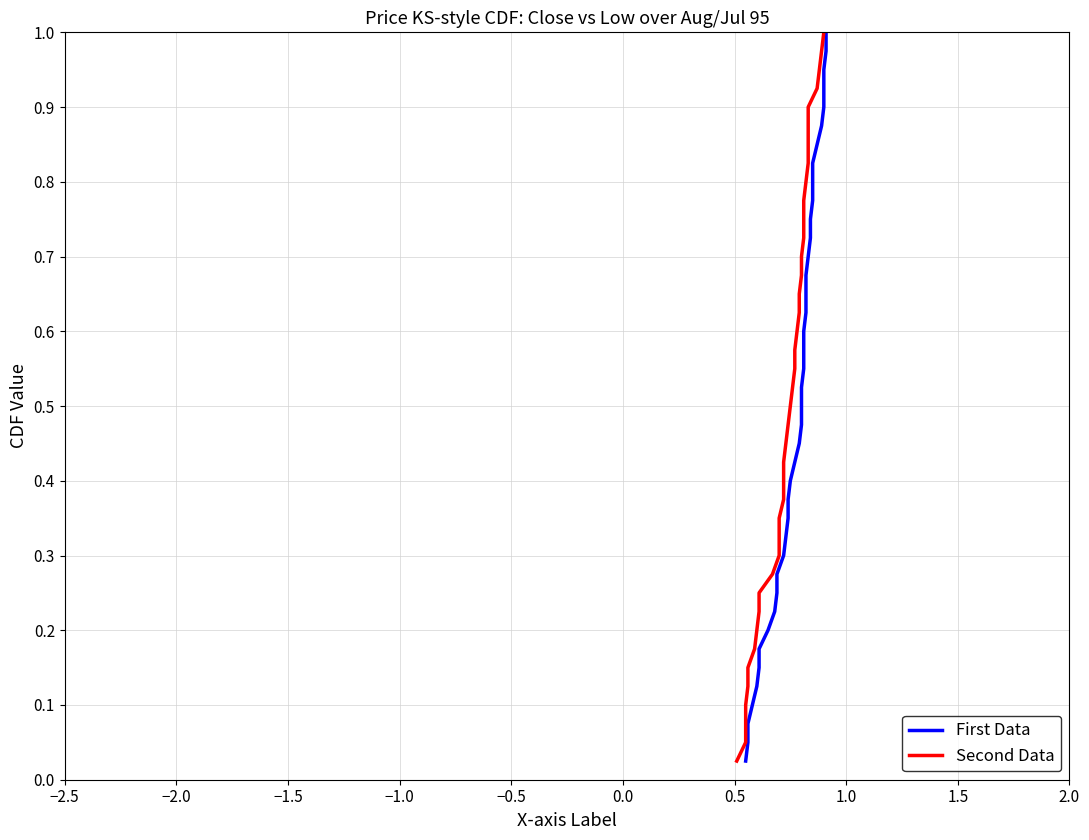

How many categories are shown in the chart?

40